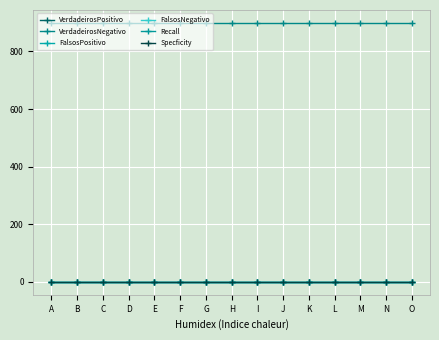

Does the chart have visible grid lines?

Yes